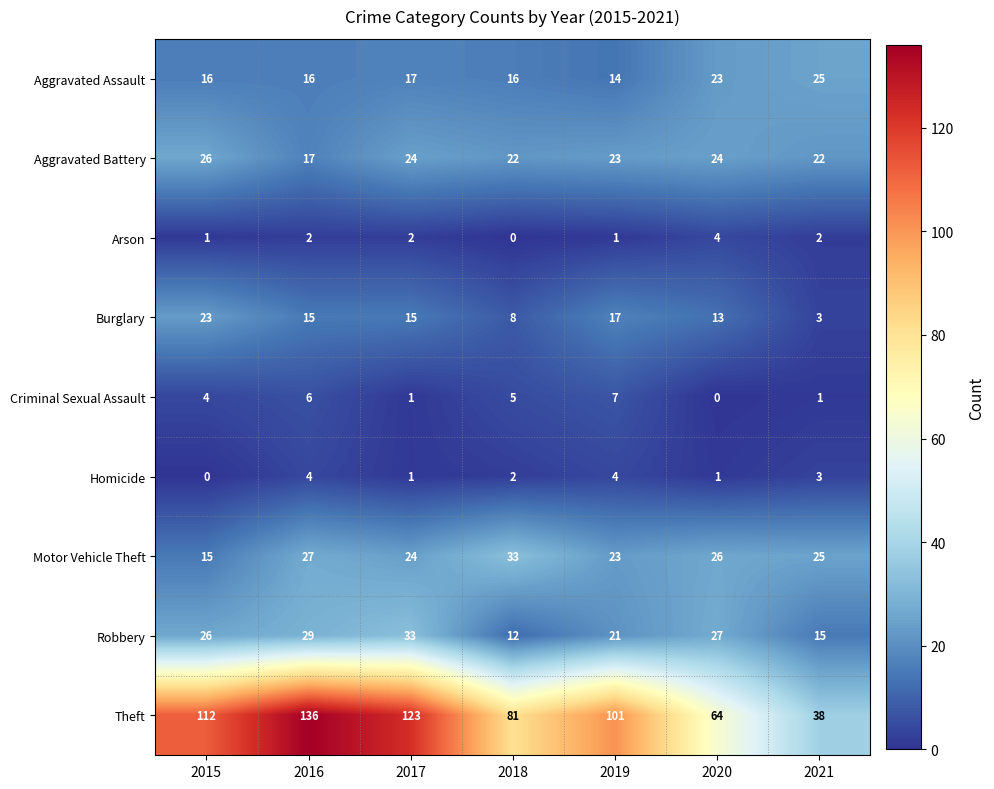

What is the maximum value shown in the chart?

136